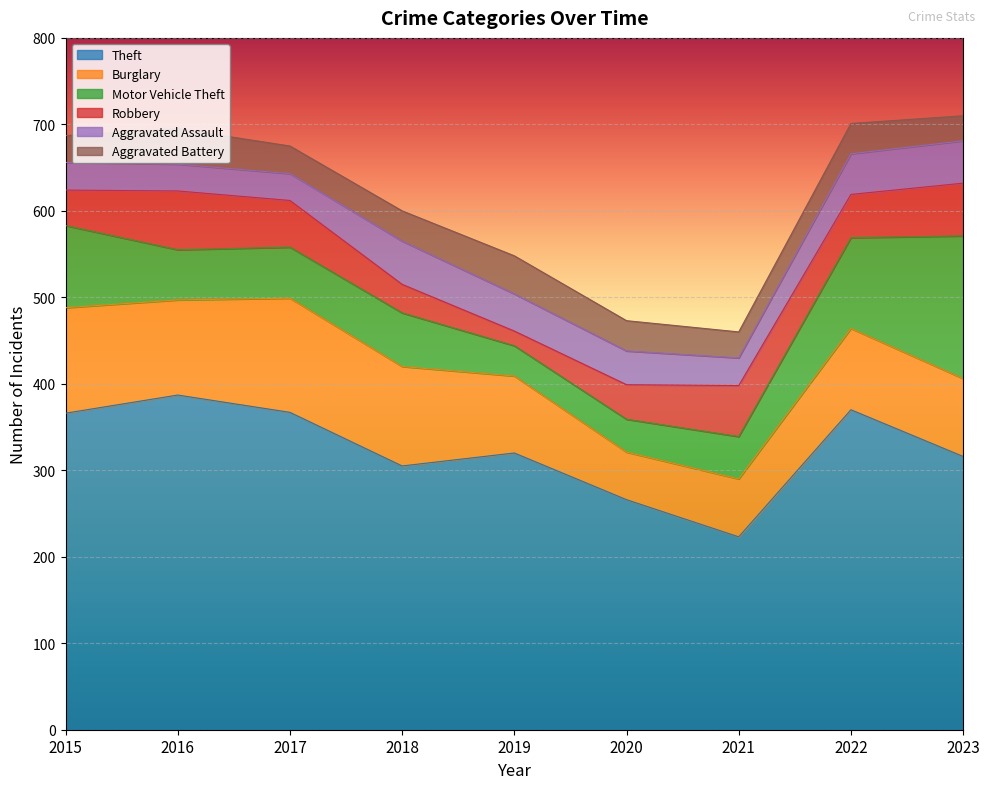

How many lines are shown in the chart?

6